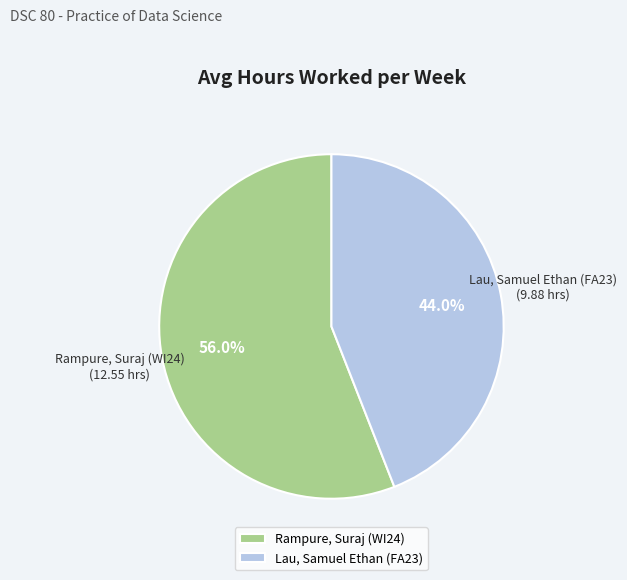

True or false: Rampure, Suraj (WI24) accounts for 56% of the total.

True